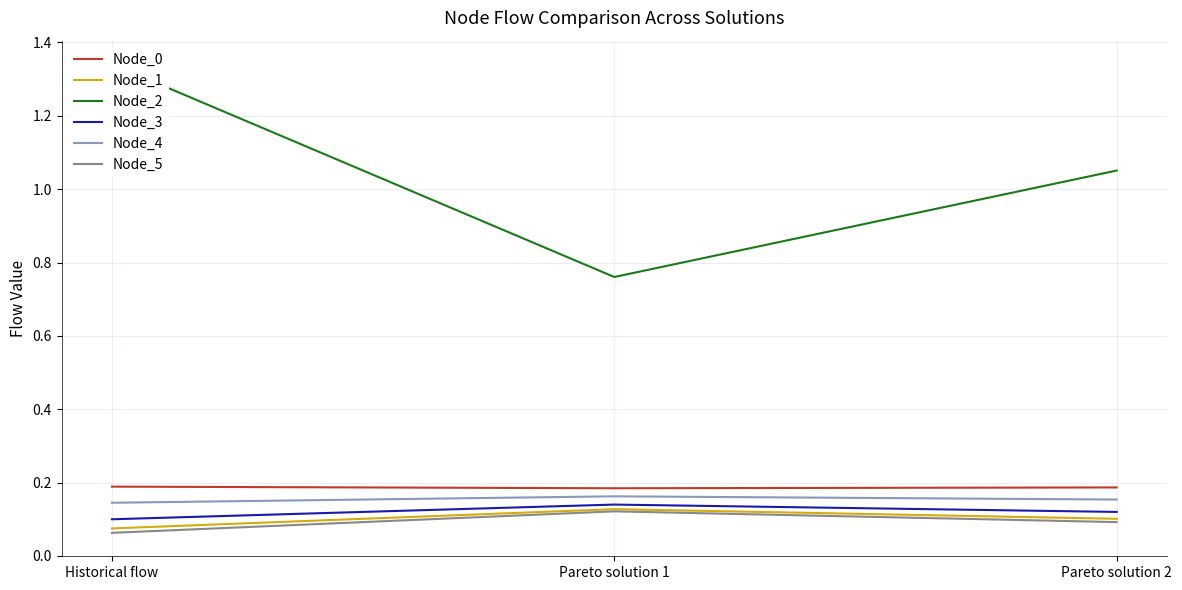

Is the value of Node_2 at Pareto solution 2 greater than the value of Node_1 at Historical flow?

Yes